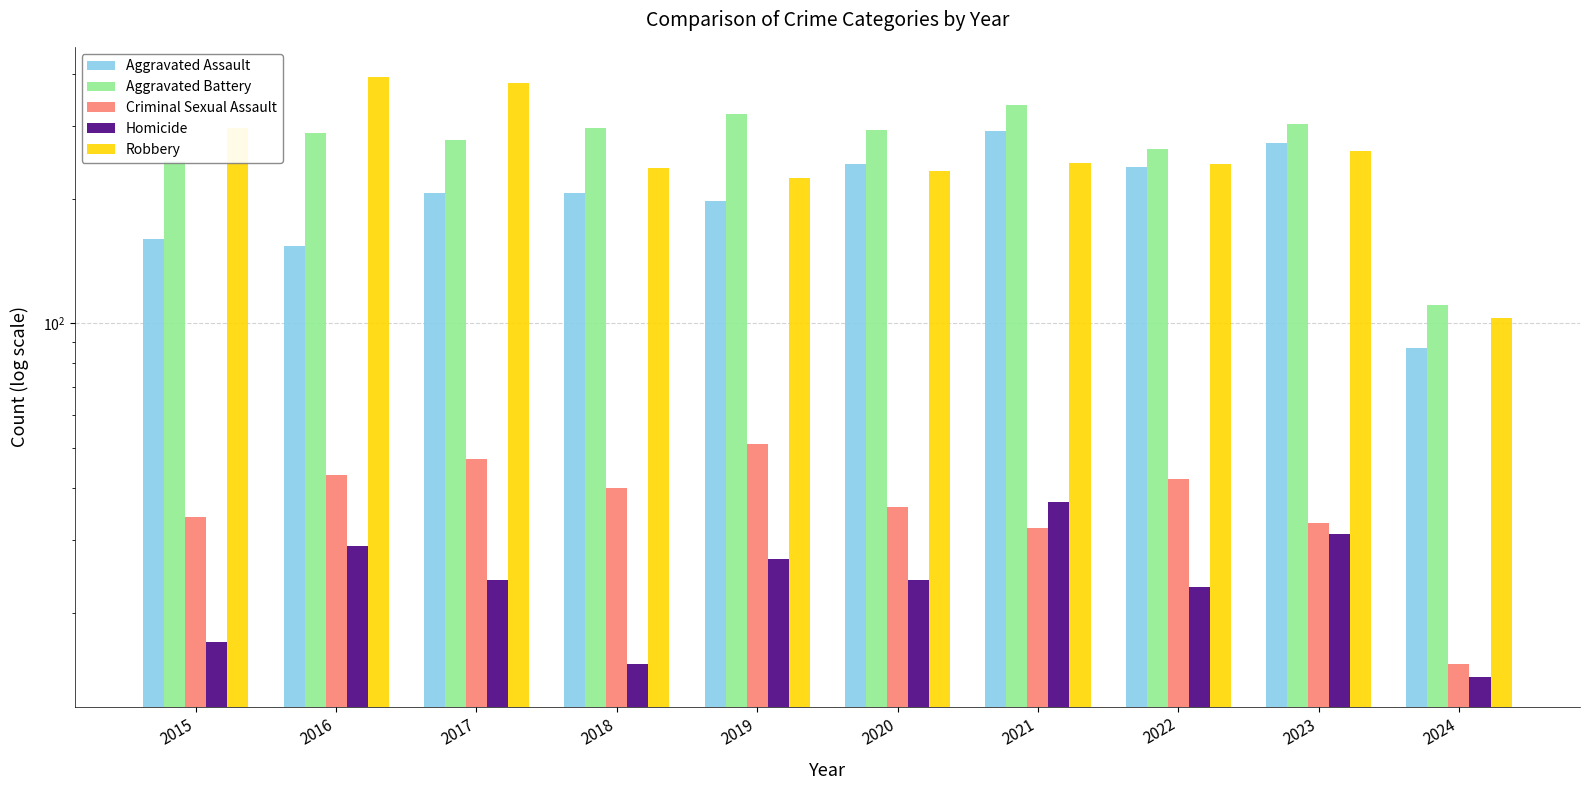

How many categories are shown in the chart?

10